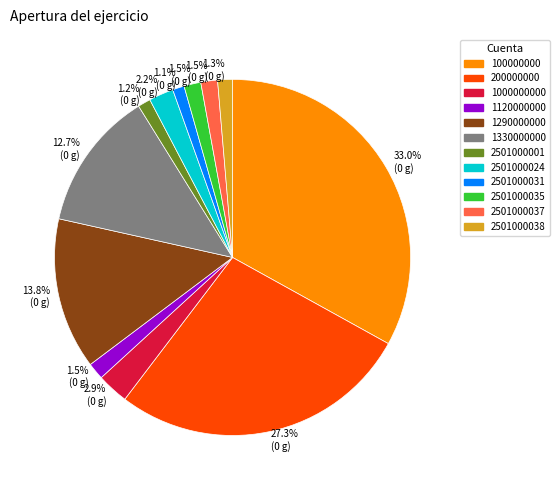

Does any single category account for the majority?

No